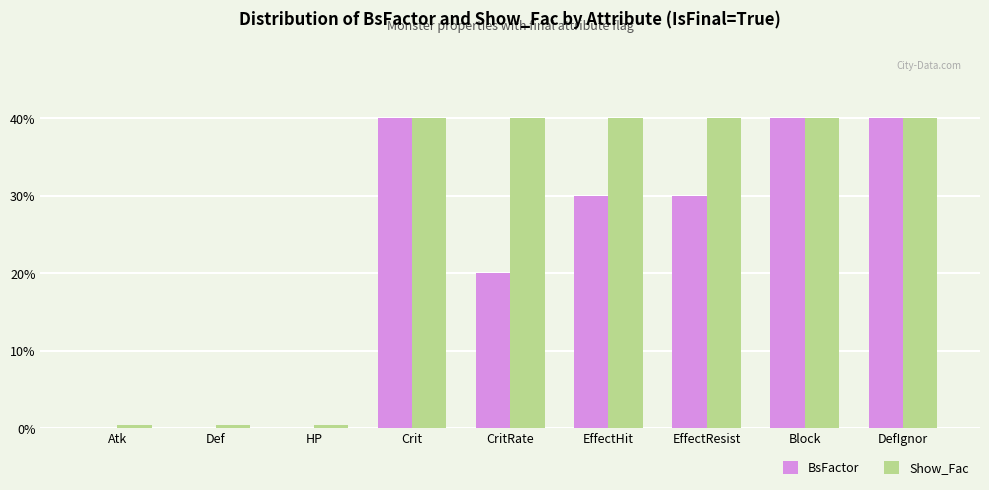

What is the greatest value displayed?

40.0